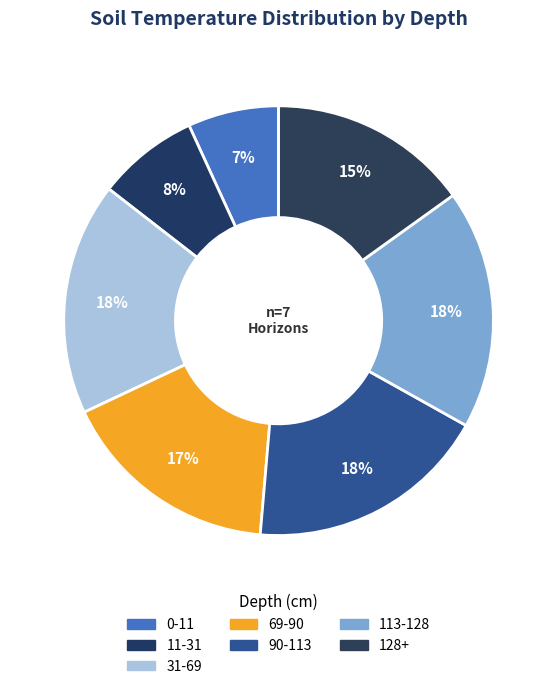

How many segments does this pie chart have?

7